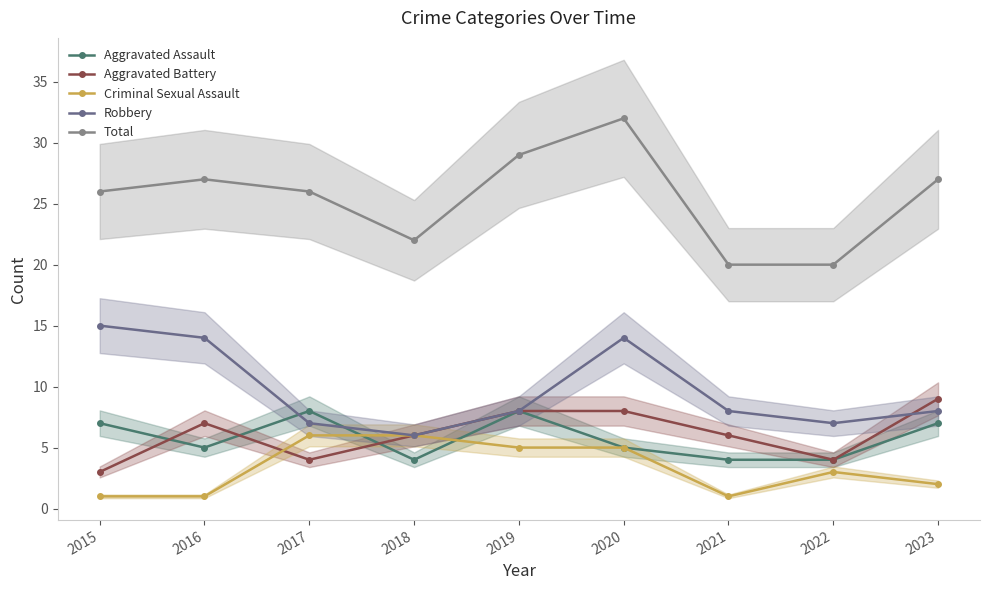

Reading left to right, list all the values displayed in this chart.

Aggravated Assault: 2015=7	2016=5	2017=8	2018=4	2019=8	2020=5	2021=4	2022=4	2023=7
Aggravated Battery: 2015=3	2016=7	2017=4	2018=6	2019=8	2020=8	2021=6	2022=4	2023=9
Criminal Sexual Assault: 2015=1	2016=1	2017=6	2018=6	2019=5	2020=5	2021=1	2022=3	2023=2
Robbery: 2015=15	2016=14	2017=7	2018=6	2019=8	2020=14	2021=8	2022=7	2023=8
Total: 2015=26	2016=27	2017=26	2018=22	2019=29	2020=32	2021=20	2022=20	2023=27